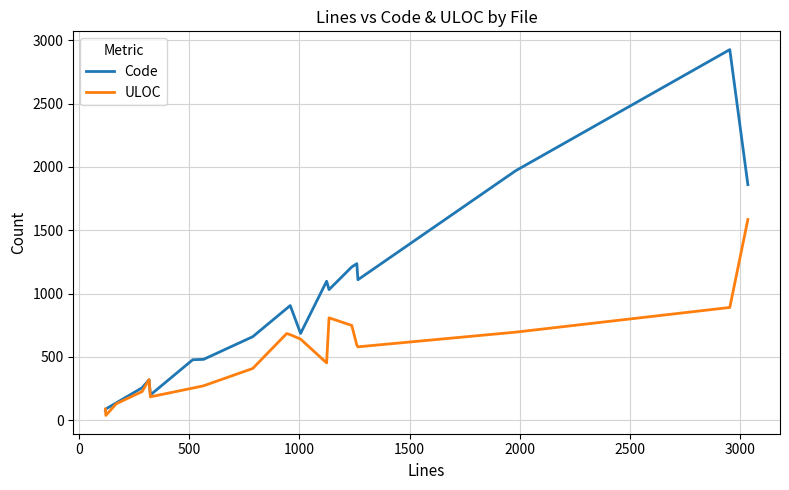

What is the greatest value displayed?

2927